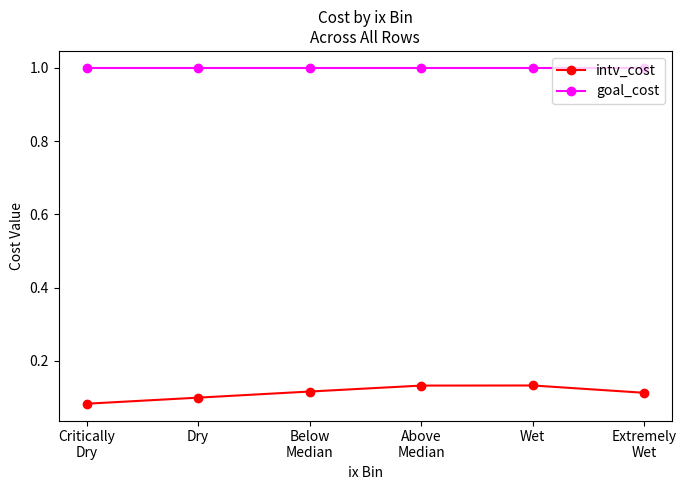

True or false: intv_cost and goal_cost cross at least once.

False